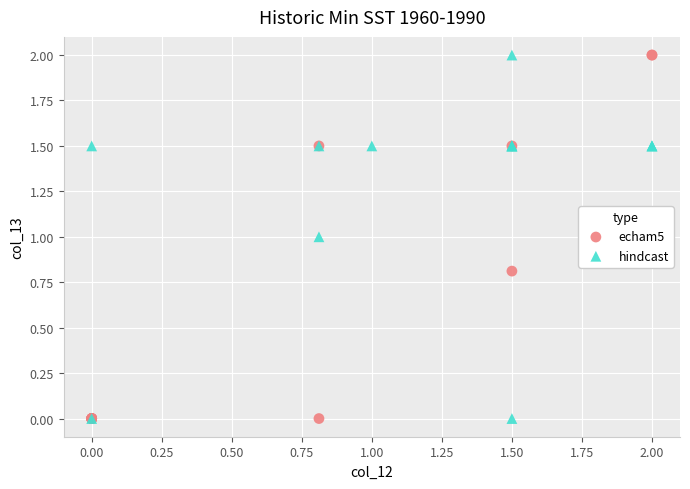

What are all the series names shown in the legend?

echam5, hindcast